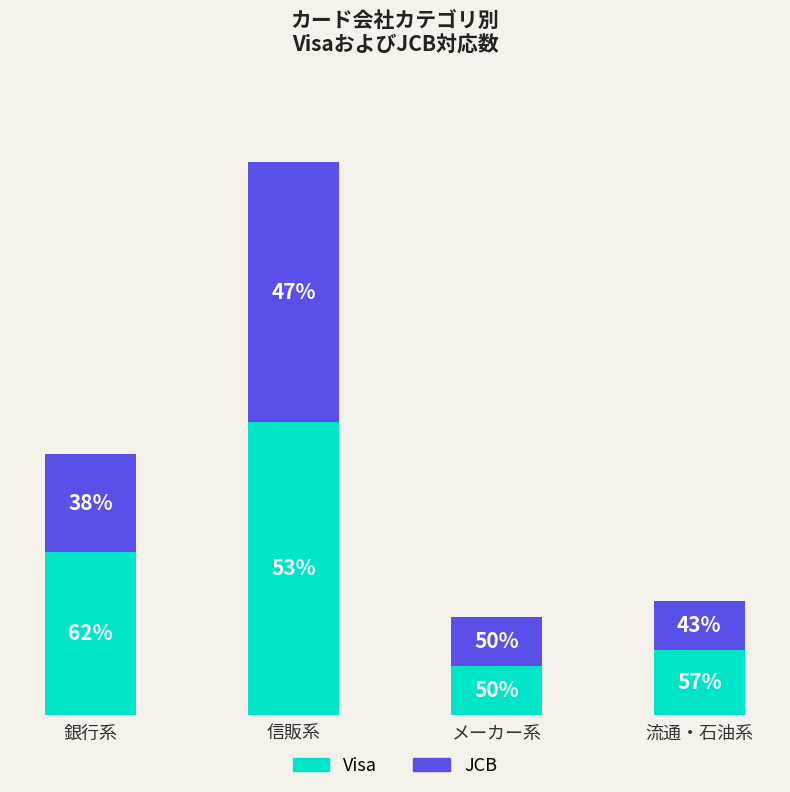

Are the bars horizontal?

No